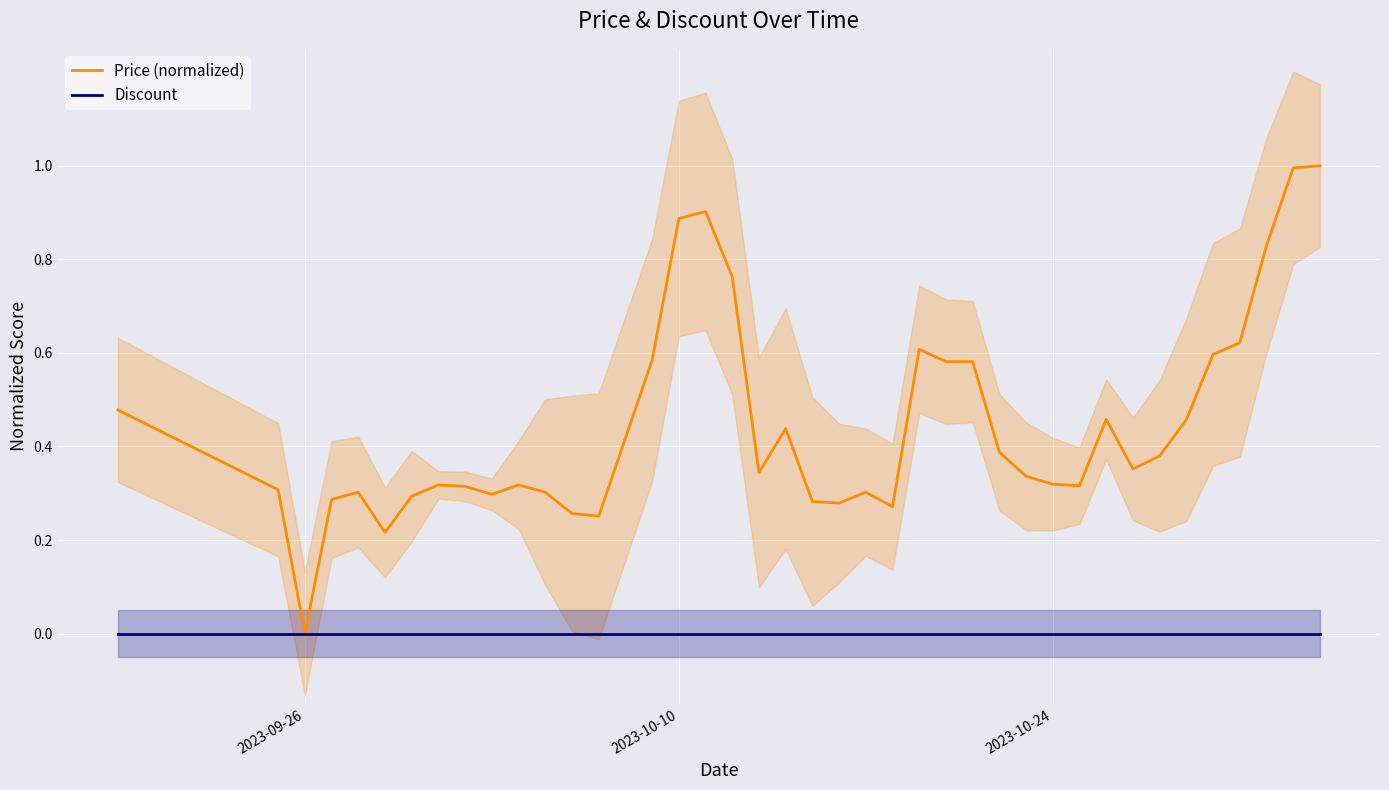

How many lines are shown in the chart?

2